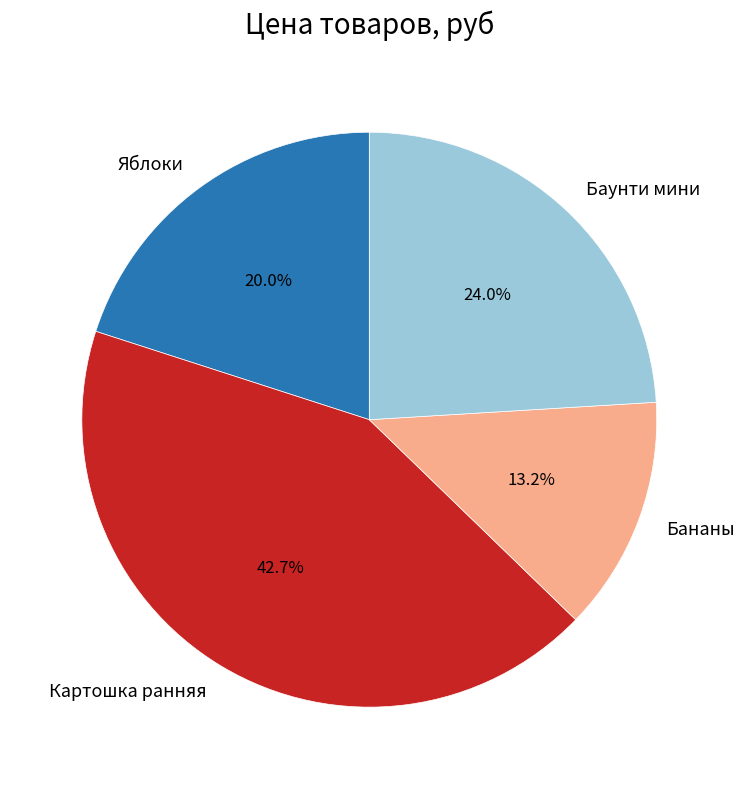

To the nearest percent, what portion does Бананы represent?

13%